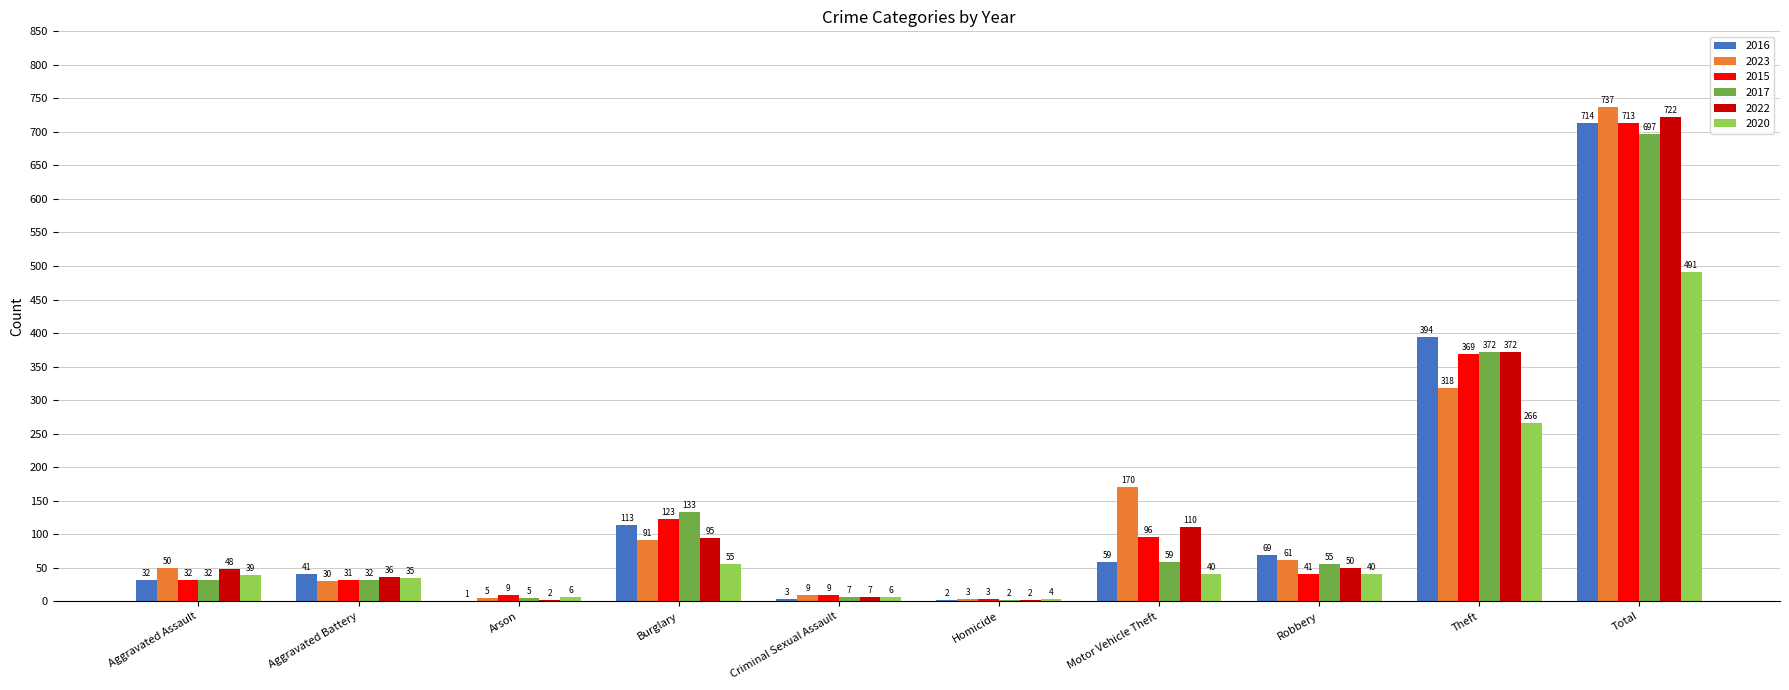

Count the number of categories in the chart.

10